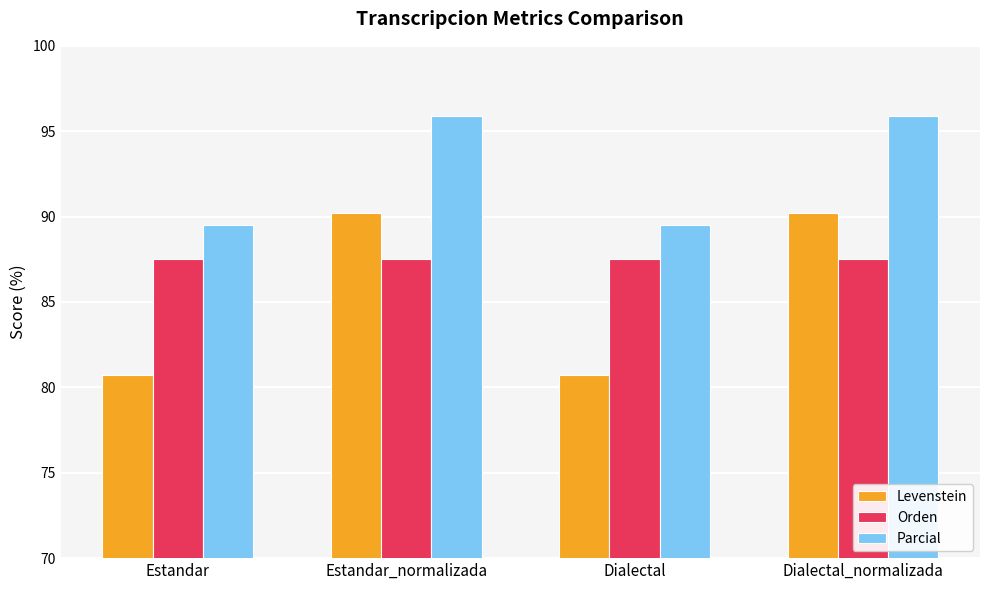

Rank the series by their maximum value, from lowest to highest.

Orden, Levenstein, Parcial